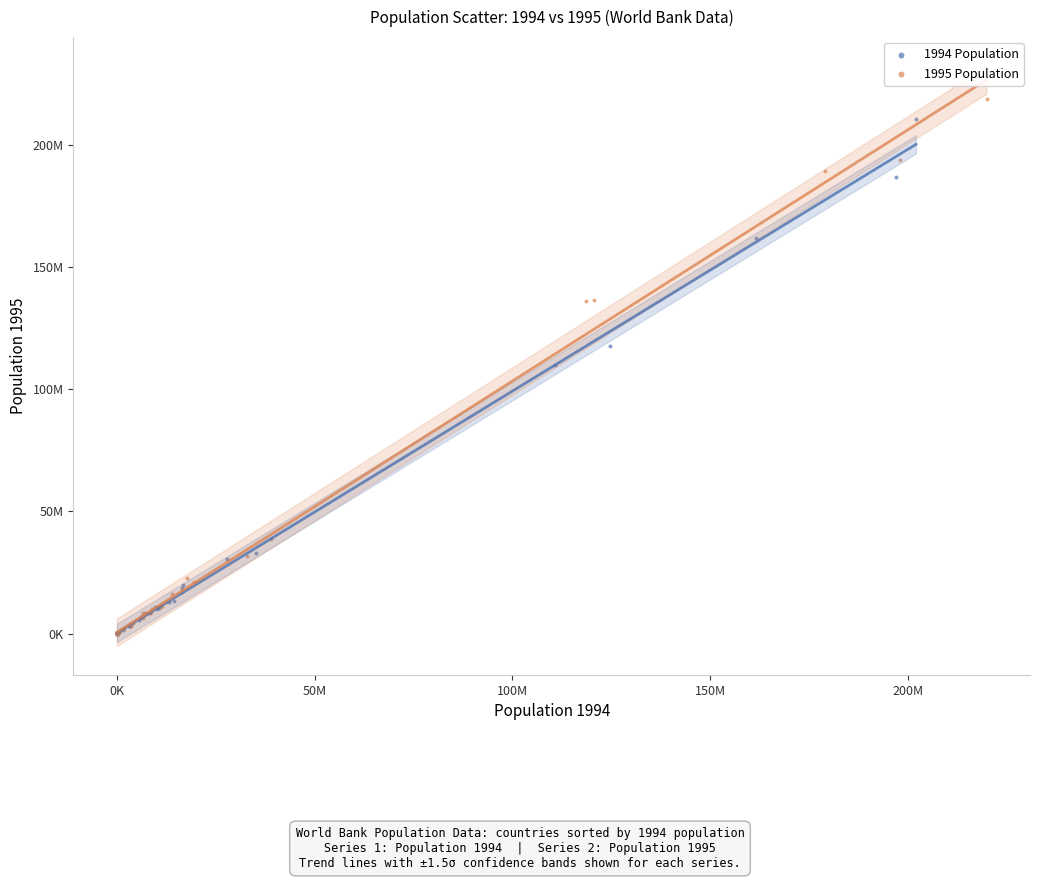

What are all the series names shown in the legend?

1994 Population, 1995 Population